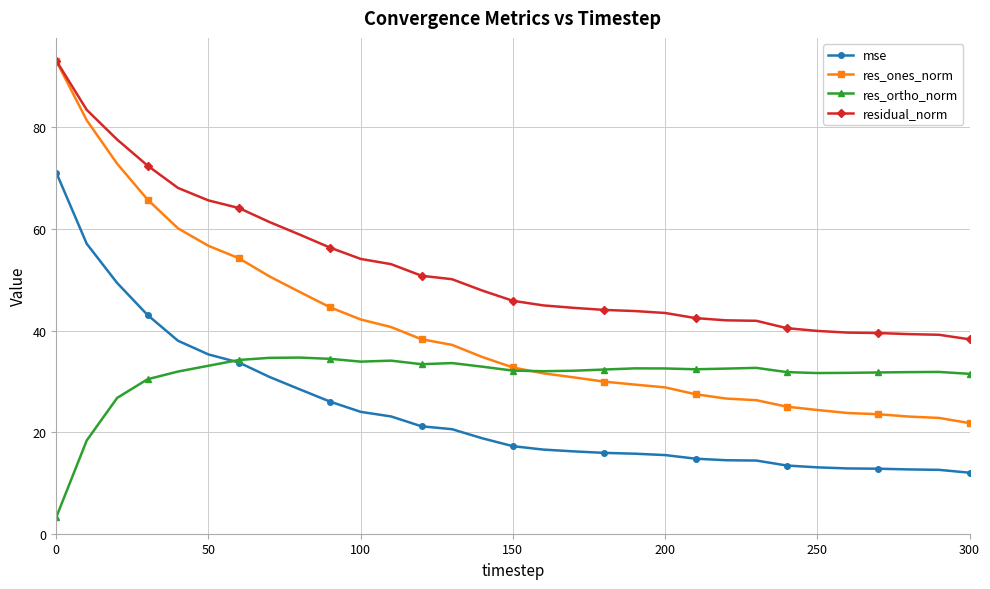

Which series has the largest range (max minus min)?

res_ones_norm